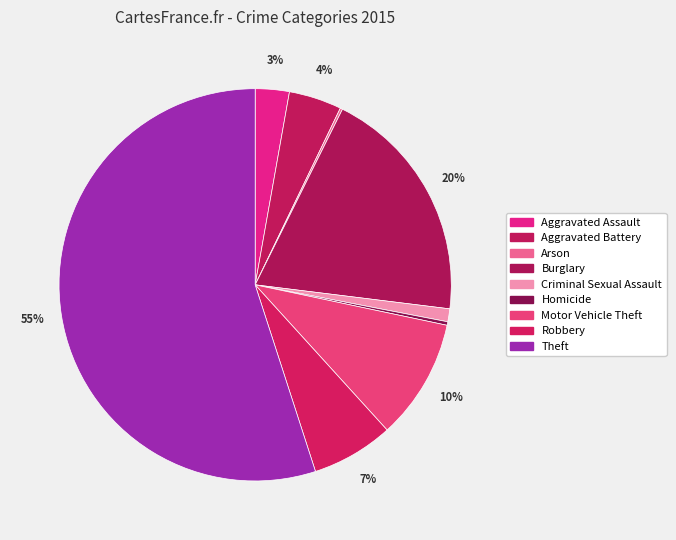

What is the largest slice in the pie chart?

Theft